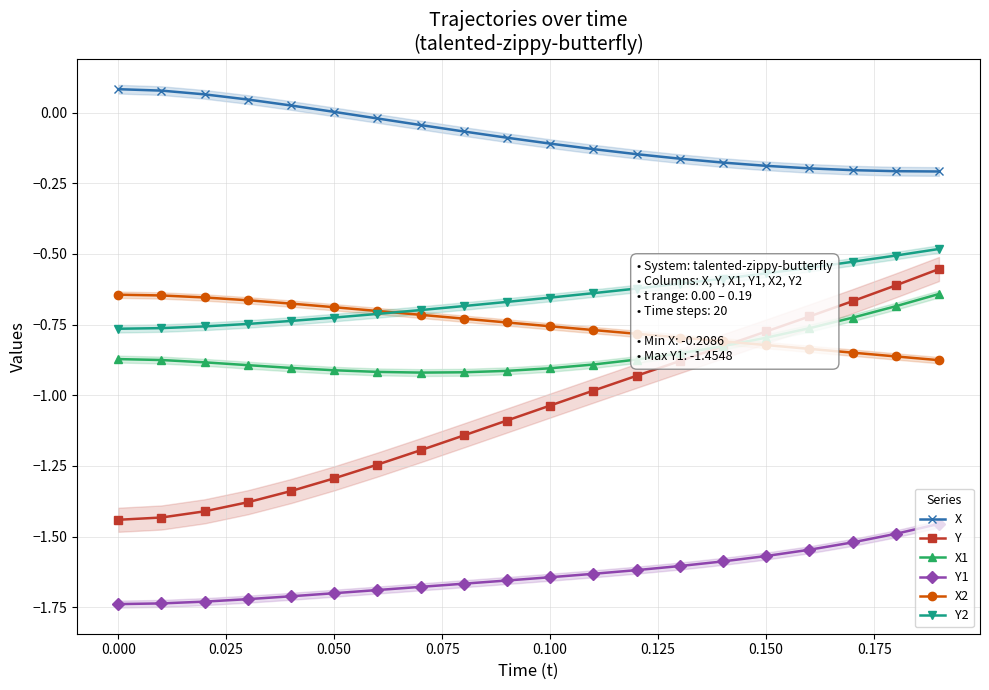

What is the difference between the maximum and minimum values in the X series?

0.3